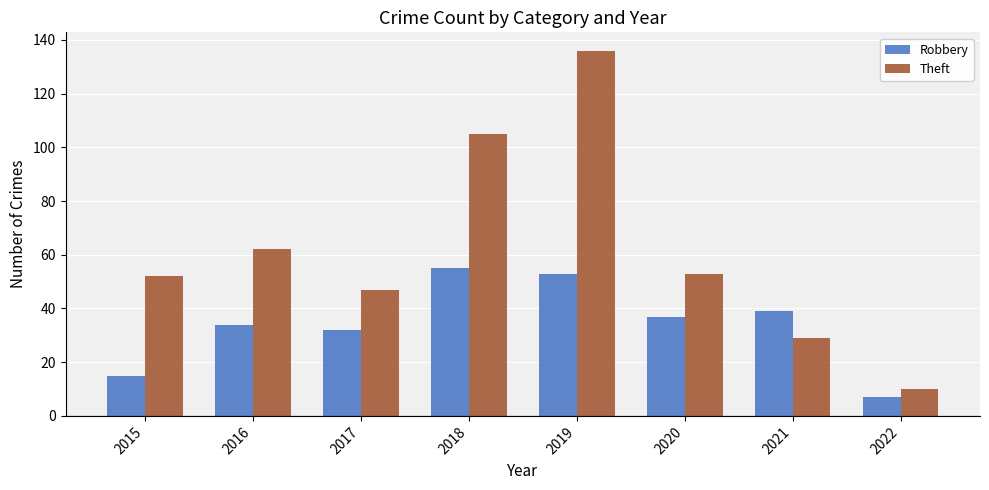

At which label does Theft first exceed 53?

2016